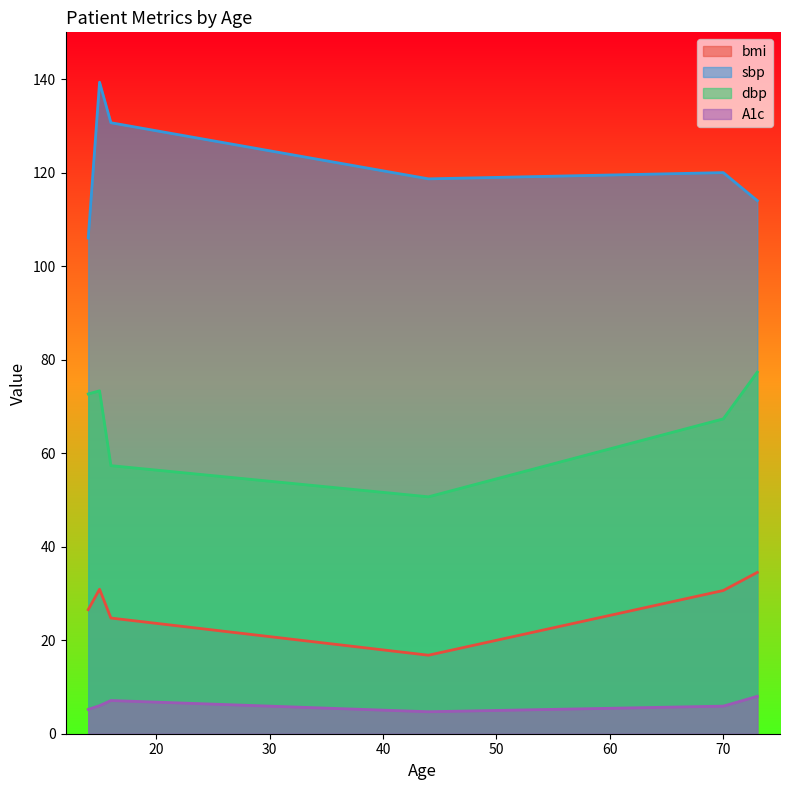

Reading left to right, transcribe all the data shown in this chart.

bmi: 14=26.5	15=30.9	16=24.7	44=16.8	70=30.6	73=34.5
sbp: 14=106.0	15=139.3	16=130.7	44=118.7	70=120.0	73=114.0
dbp: 14=72.7	15=73.3	16=57.3	44=50.7	70=67.3	73=77.3
A1c: 14=5.2	15=6.0	16=7.1	44=4.7	70=5.9	73=8.0